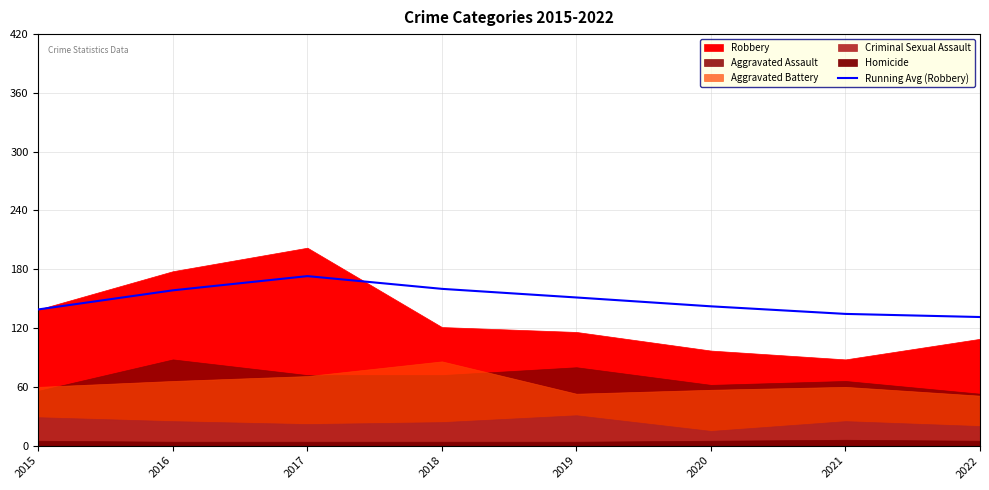

At which label is the value closest to 152?

2019